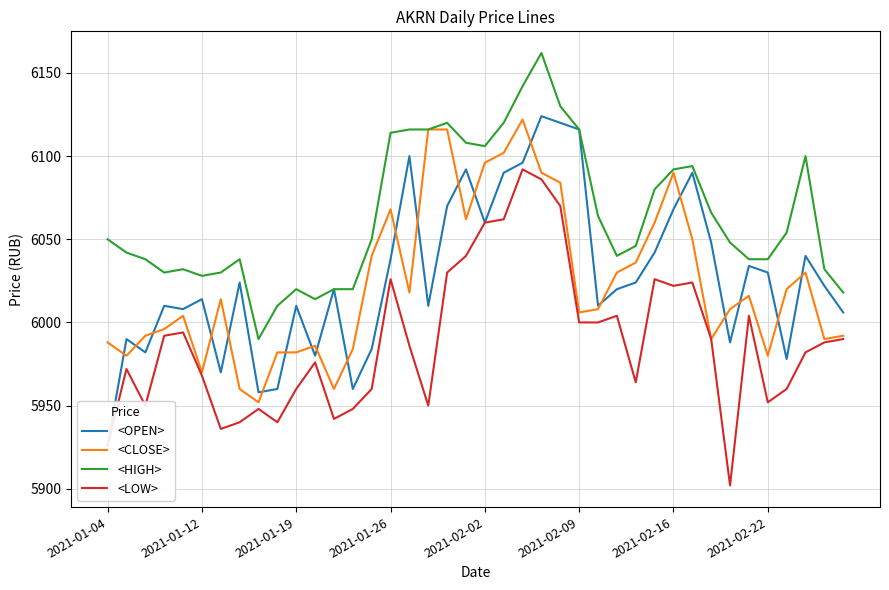

True or false: <LOW> and <OPEN> cross at least once.

False